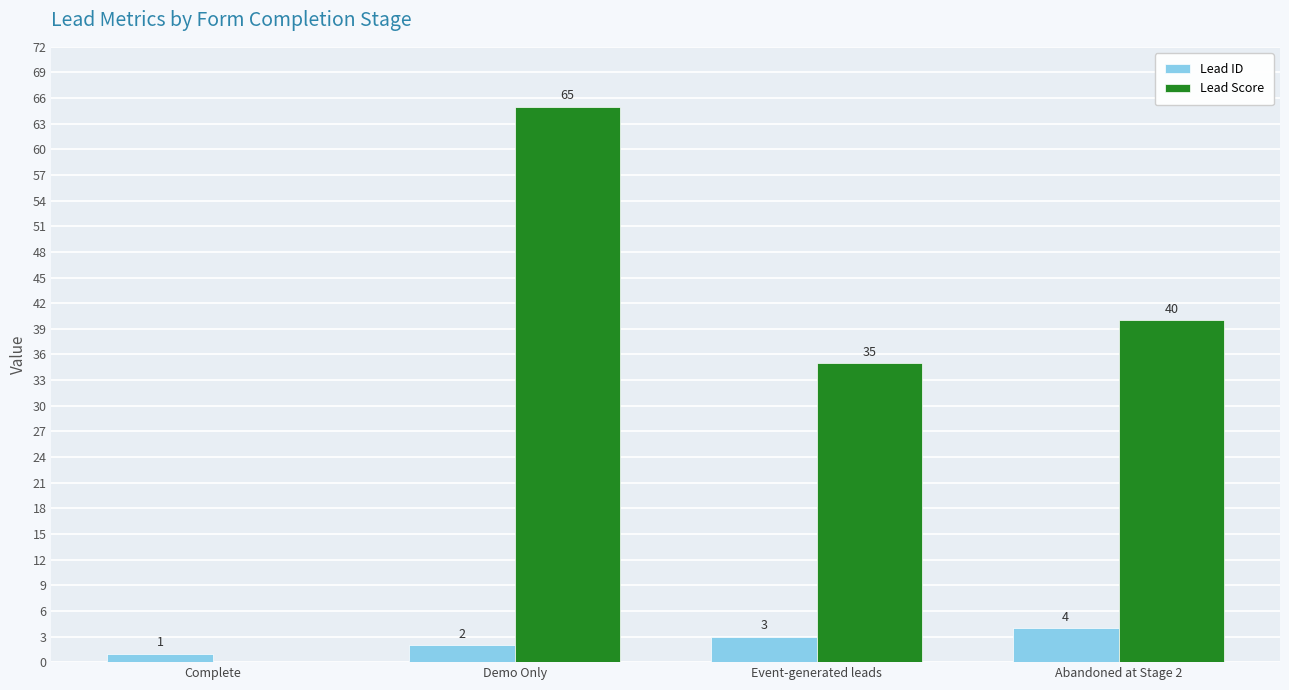

At which label does Lead Score first exceed 40?

Demo Only